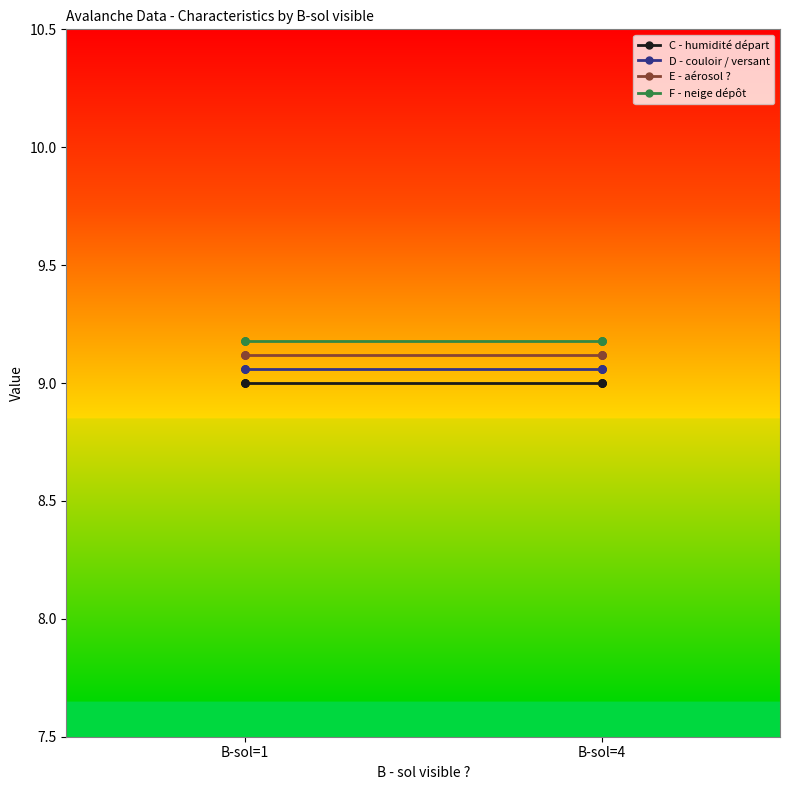

Is it true that E - aérosol ? equals 9.1 at B-sol=1?

True